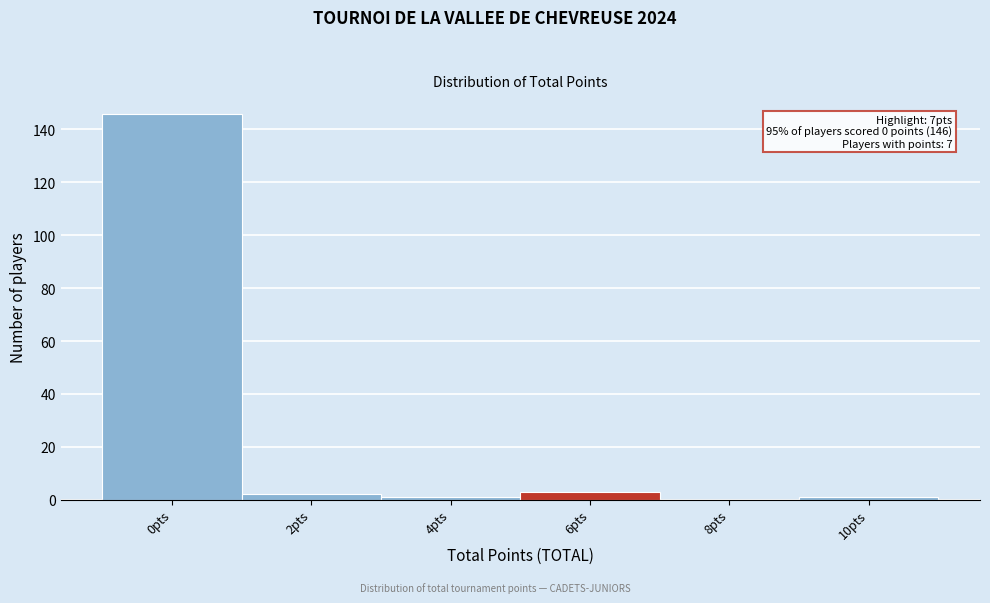

Reading left to right, list all the values displayed in this chart.

0pts=146	2pts=2	4pts=1	6pts=3	8pts=0	10pts=1